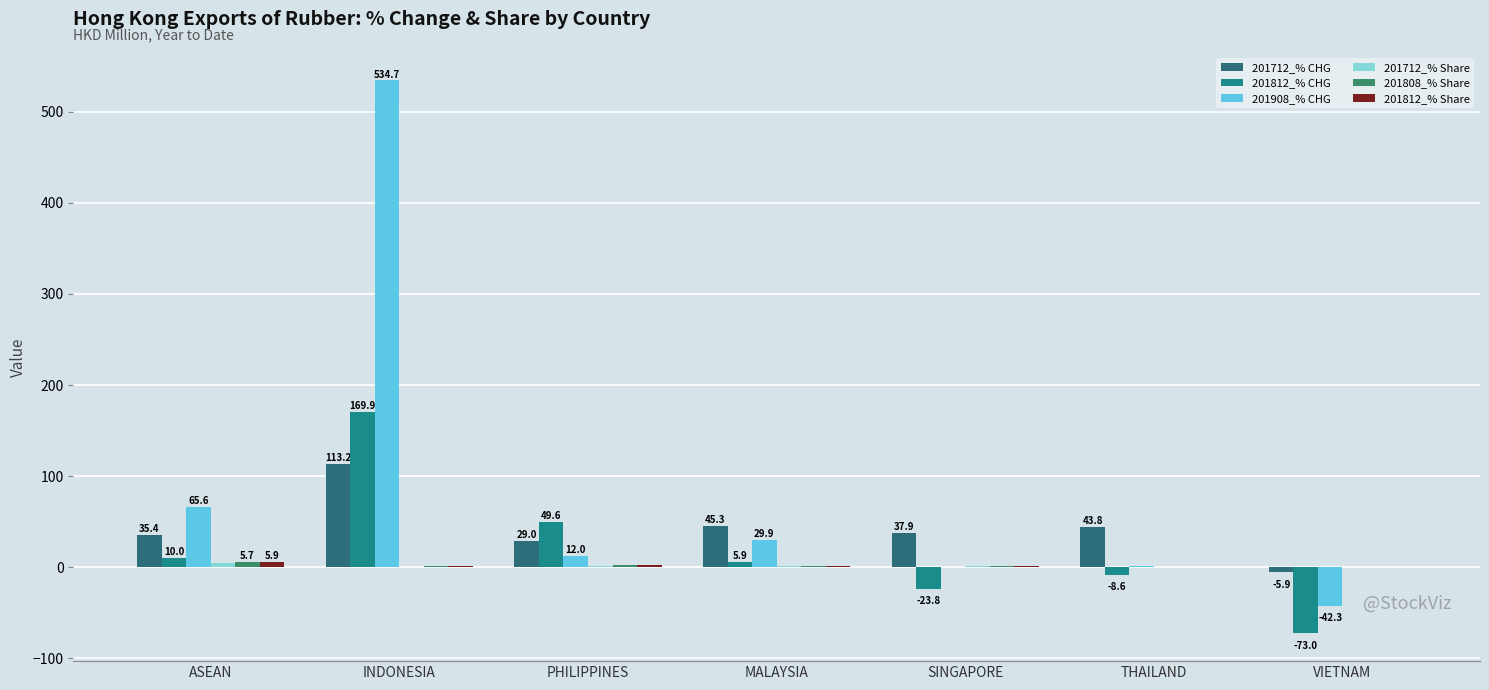

What is the maximum value for 201908_% CHG?

534.7